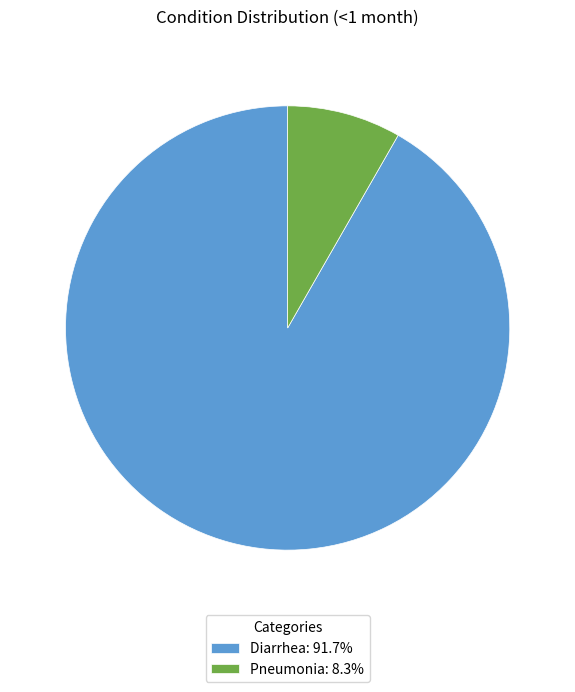

Which category has the smallest portion of the pie?

Pneumonia